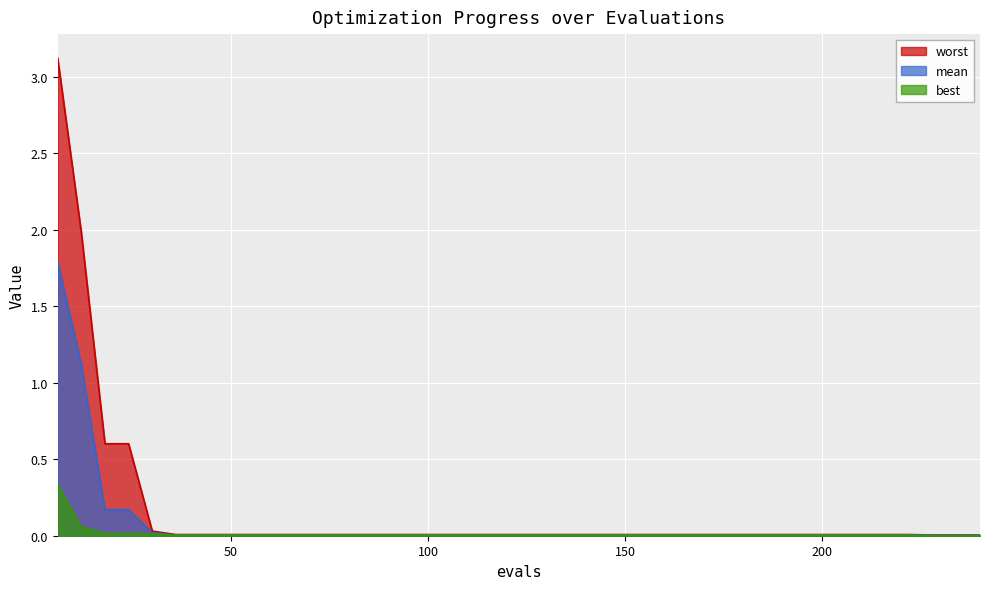

Count the number of data series in this chart.

3